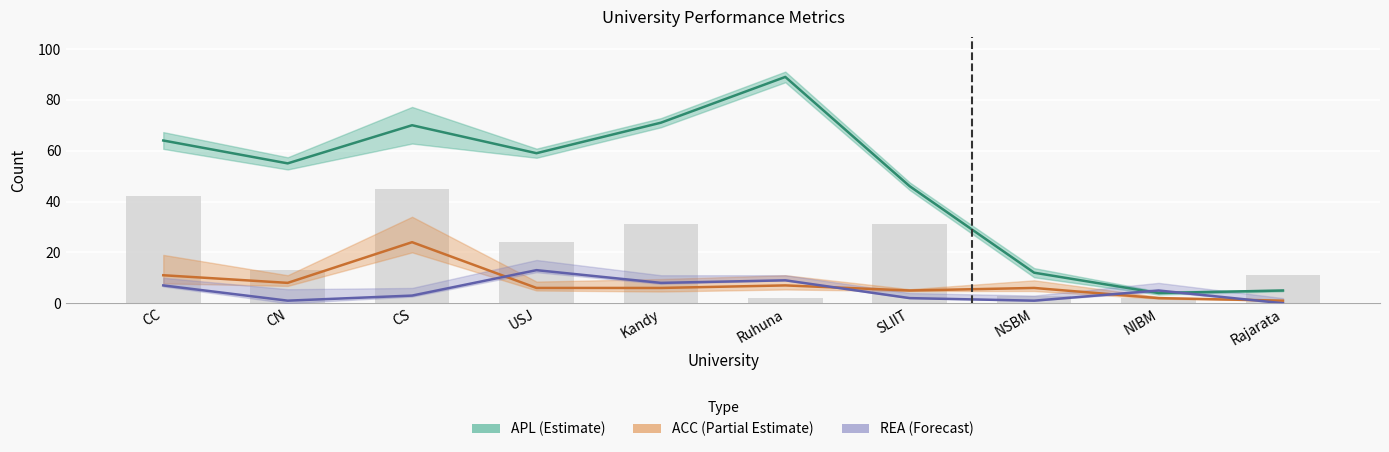

At how many categories does at least one series exceed 42?

7